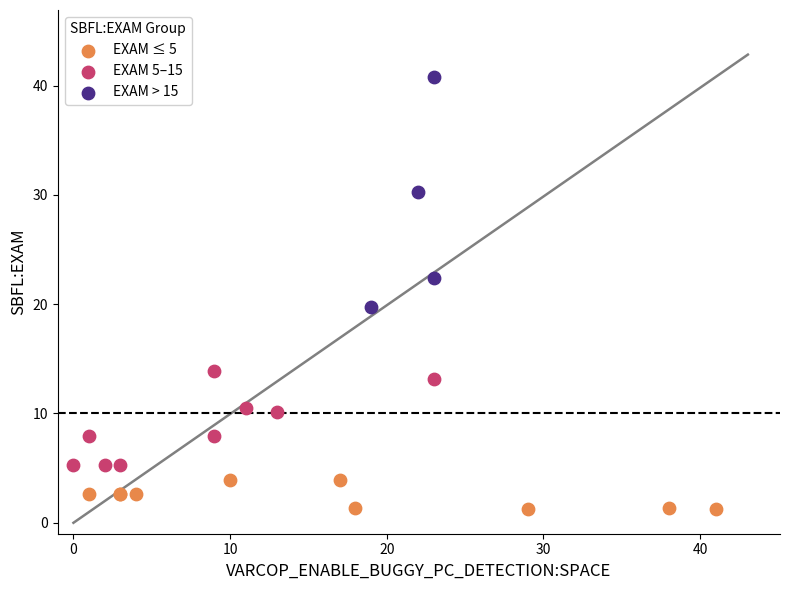

Which series has the largest Y range (max minus min)?

EXAM > 15